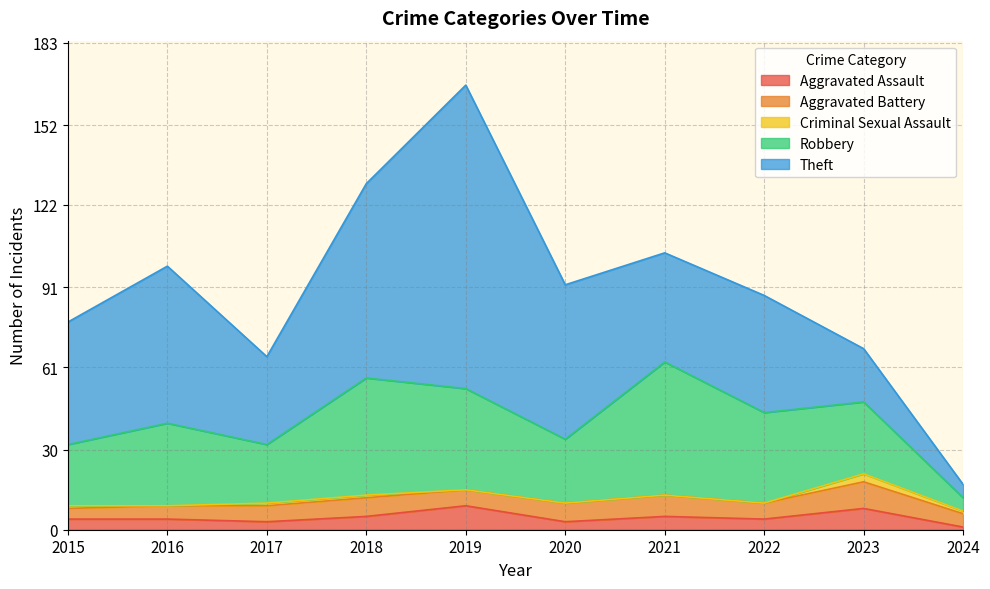

Does the chart display data point markers on the line(s)?

No